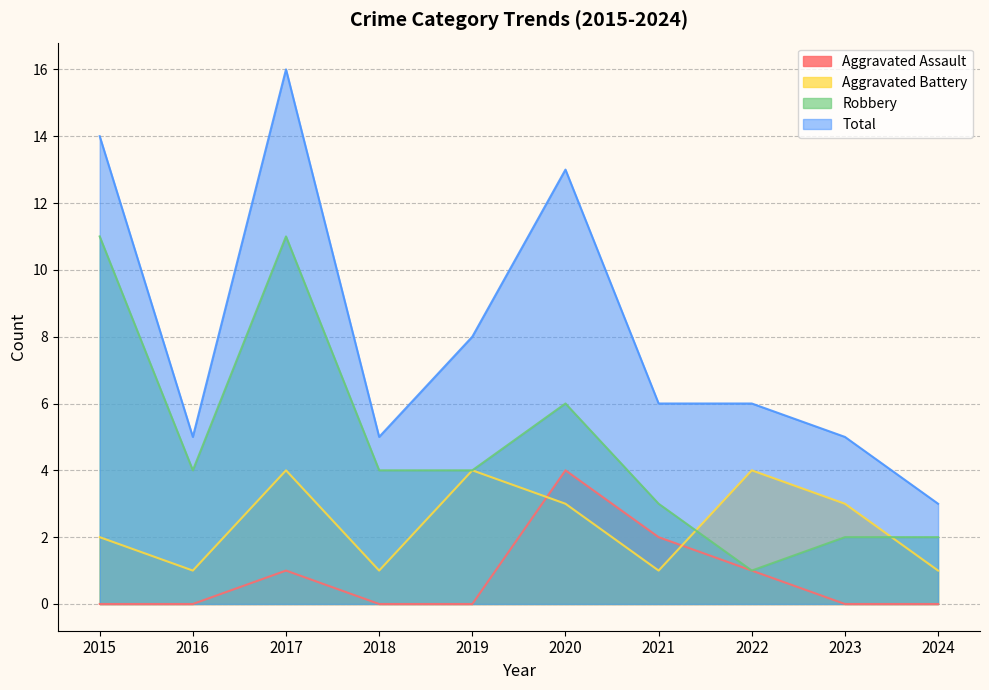

Which series has the largest total across all categories?

Total